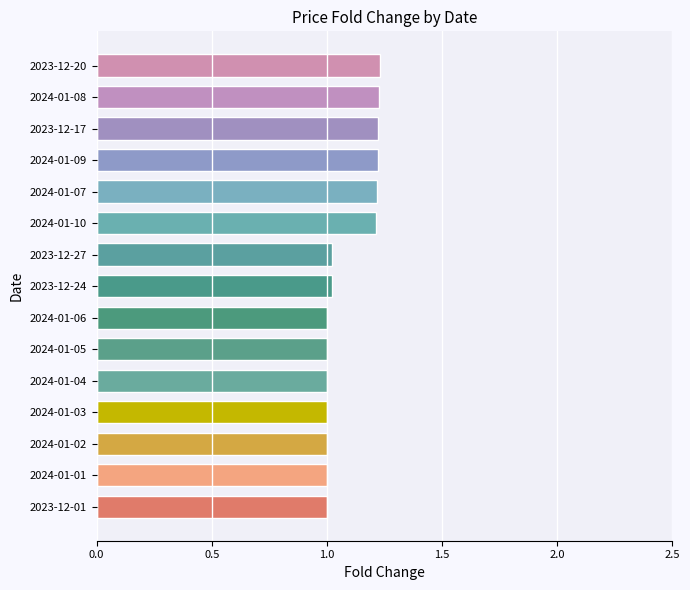

True or false: the data shows 1.2 at 2024-01-10.

True